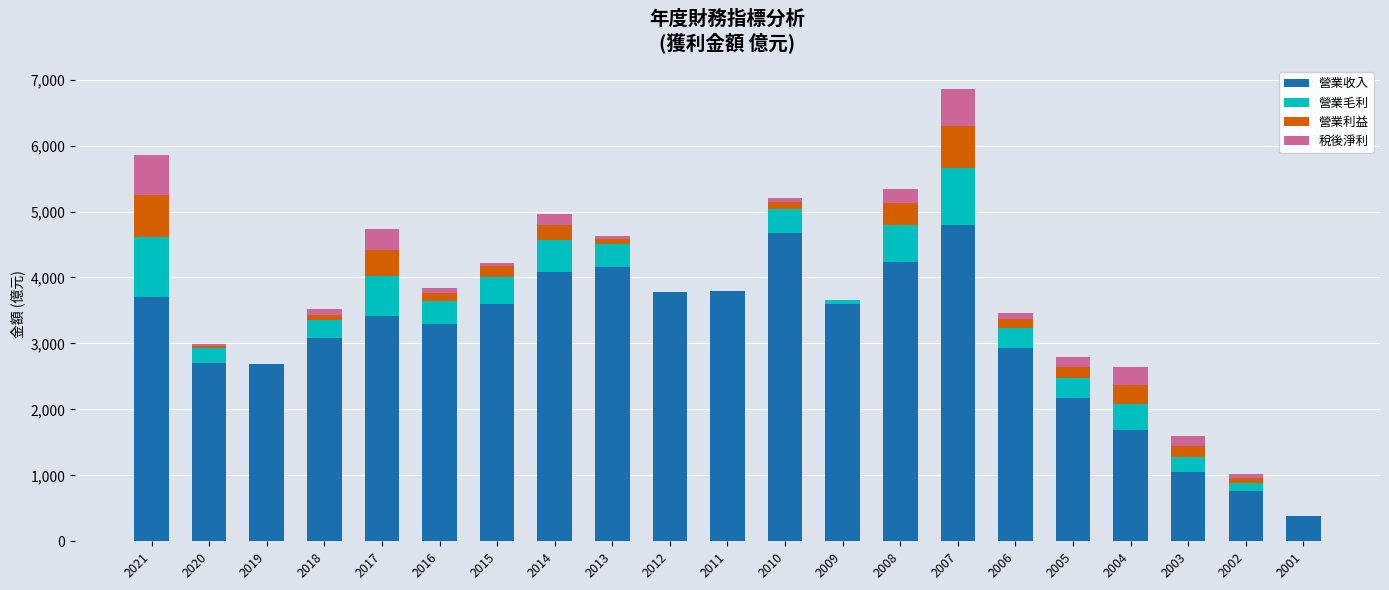

Is it true that 營業收入 equals 3603.0 at 2015?

True